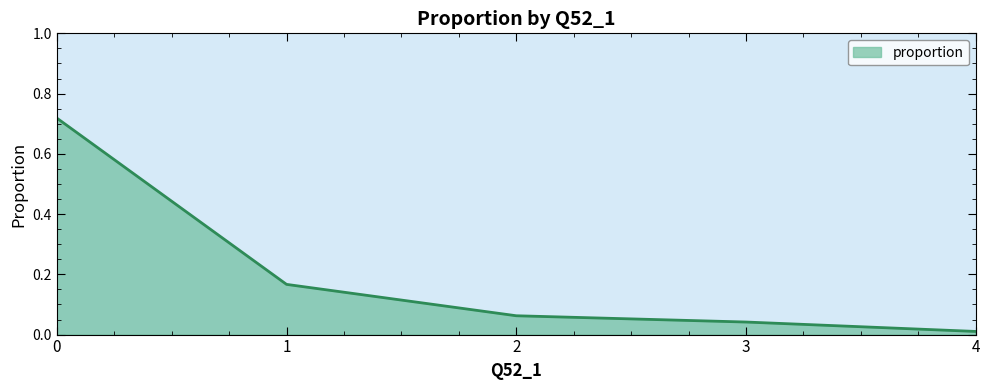

What is the sum of all values?

1.0